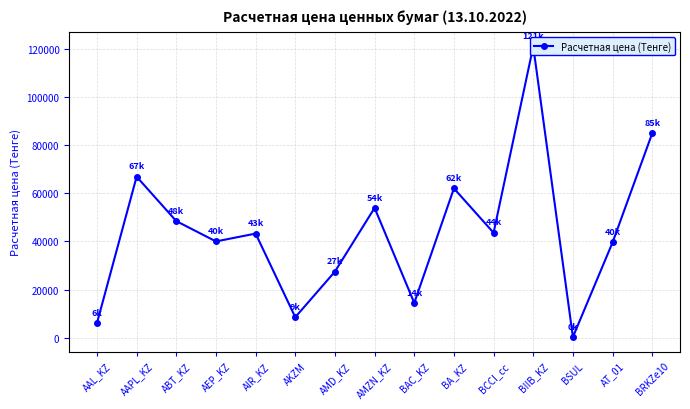

List the labels in order of value, smallest first.

BSUL, AAL_KZ, AKZM, BAC_KZ, AMD_KZ, AT_01, AEP_KZ, AIR_KZ, BCCI_cc, ABT_KZ, AMZN_KZ, BA_KZ, AAPL_KZ, BRKZe10, BIIB_KZ